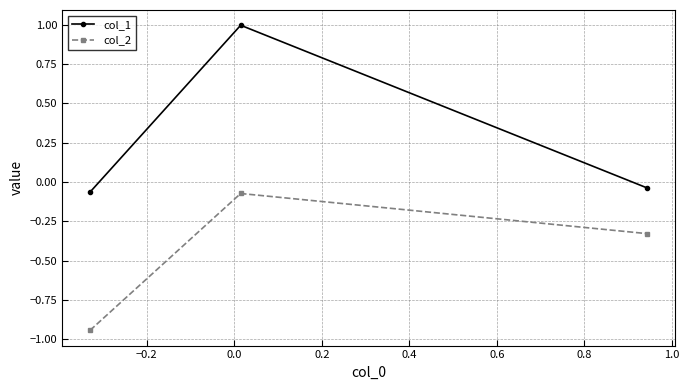

How many lines are shown in the chart?

2